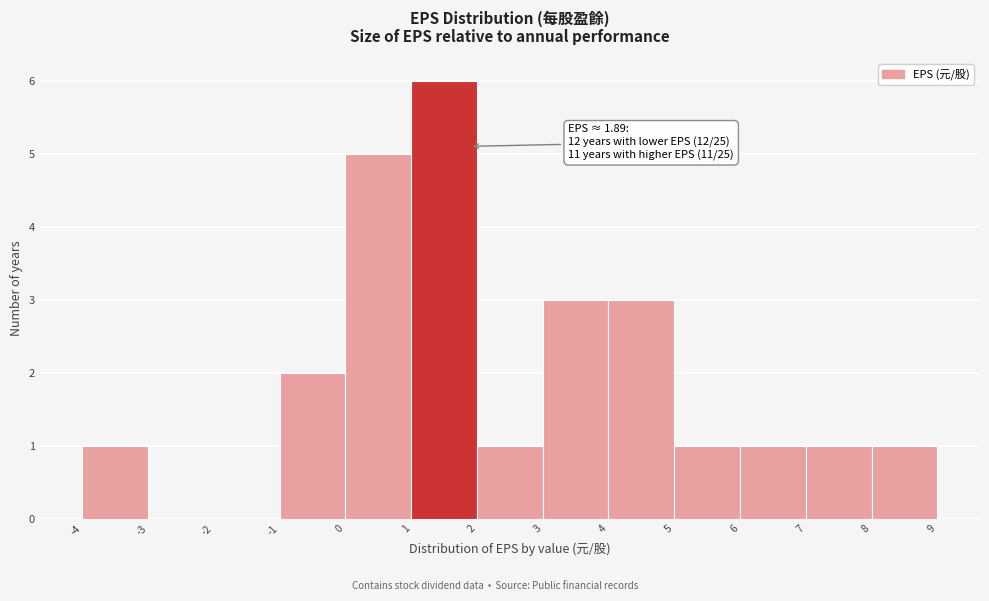

Over which range of the x-axis is the bar tallest?

1 to 2